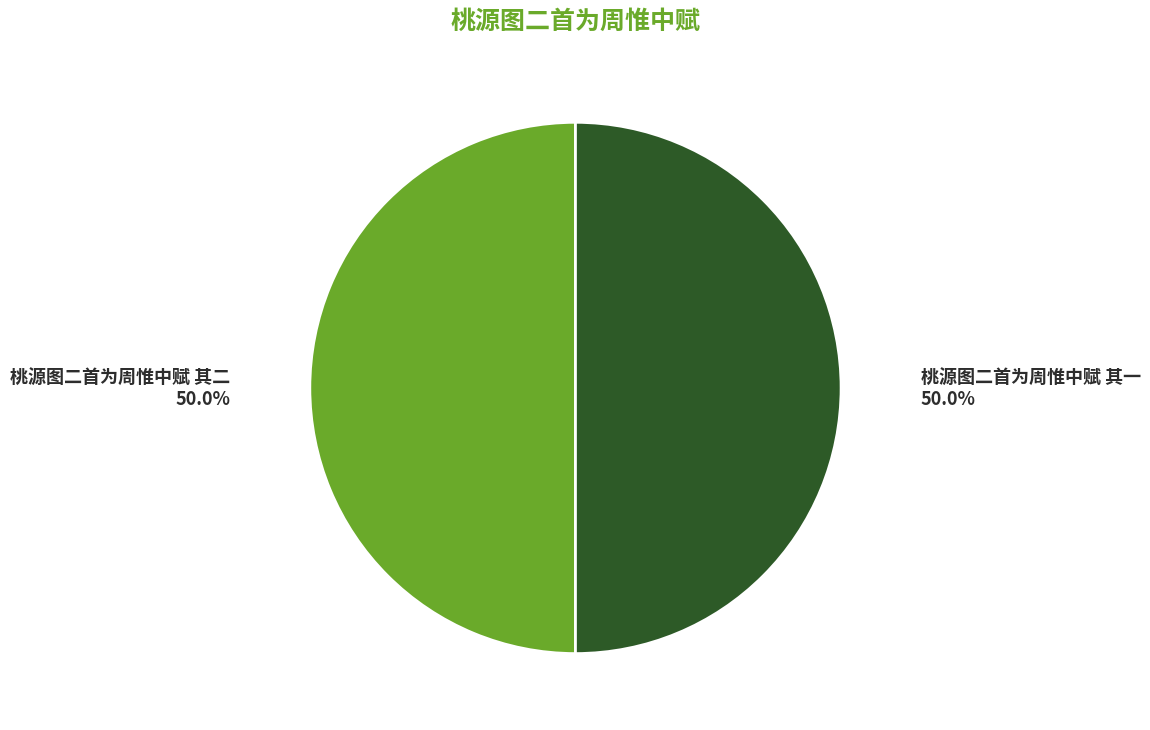

What percentage is NOT represented by 桃源图二首为周惟中赋 其一?

50.0%